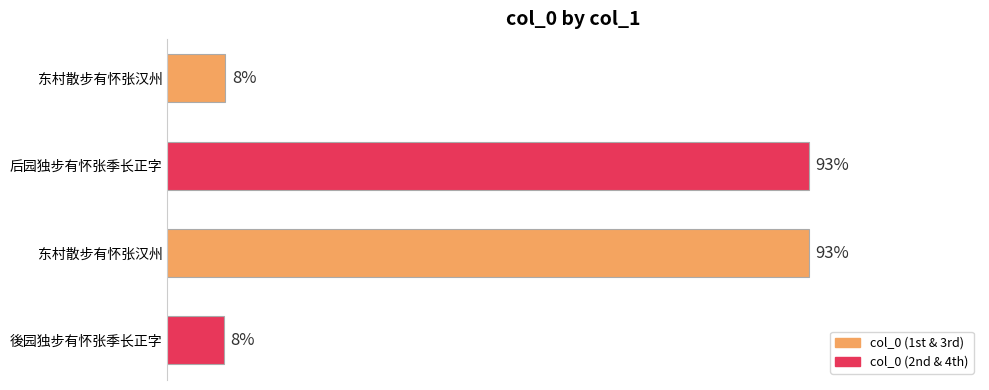

Are the bars grouped side by side (vs. stacked)?

No